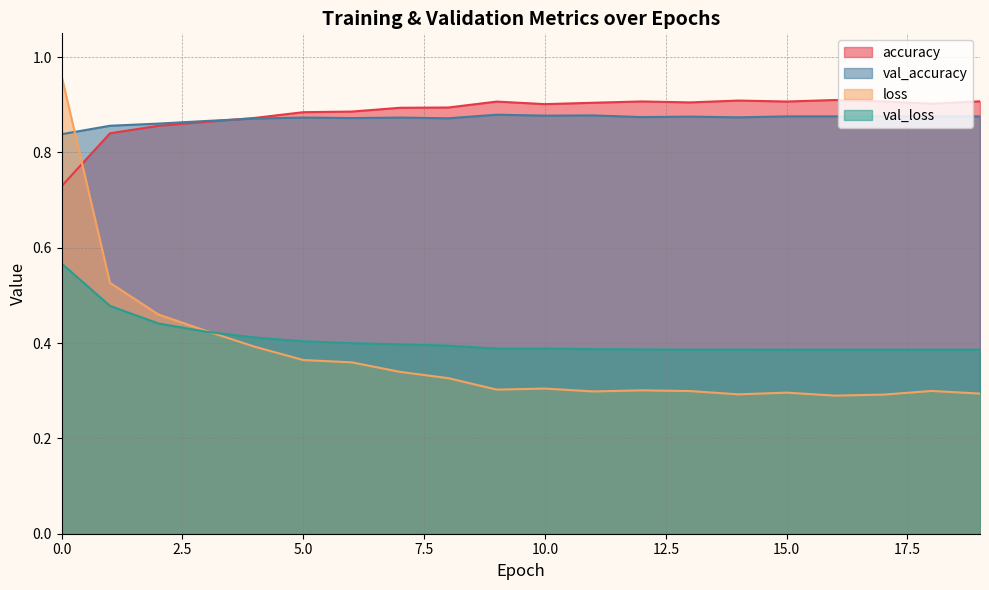

The loss series shows 0.3 at 19. True or false?

True